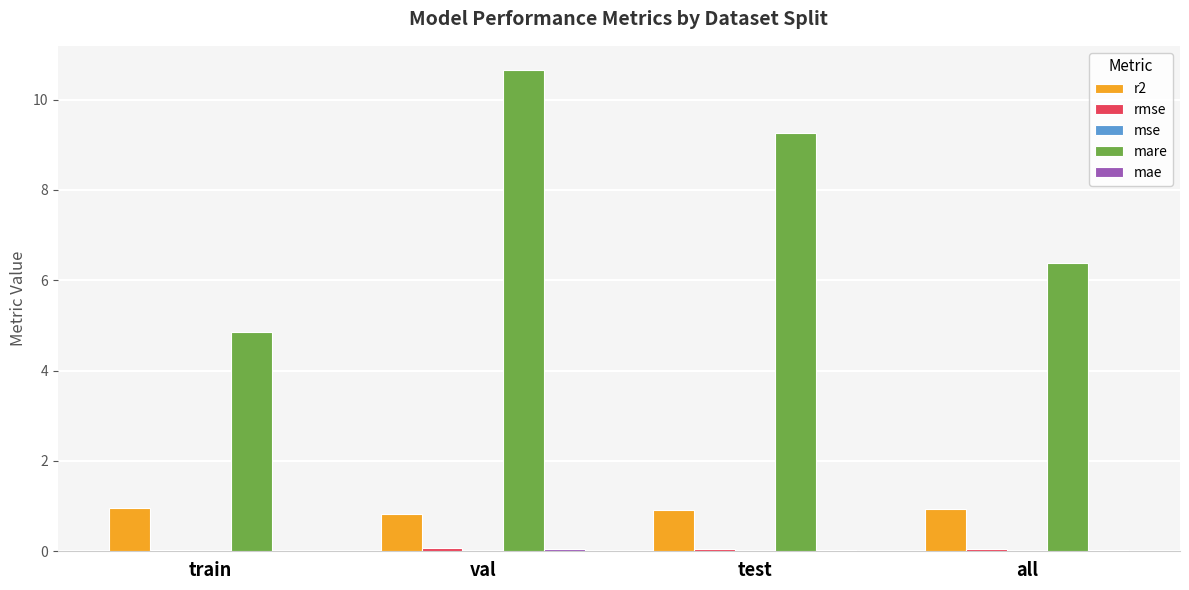

At which category is the sum across all series the highest?

val